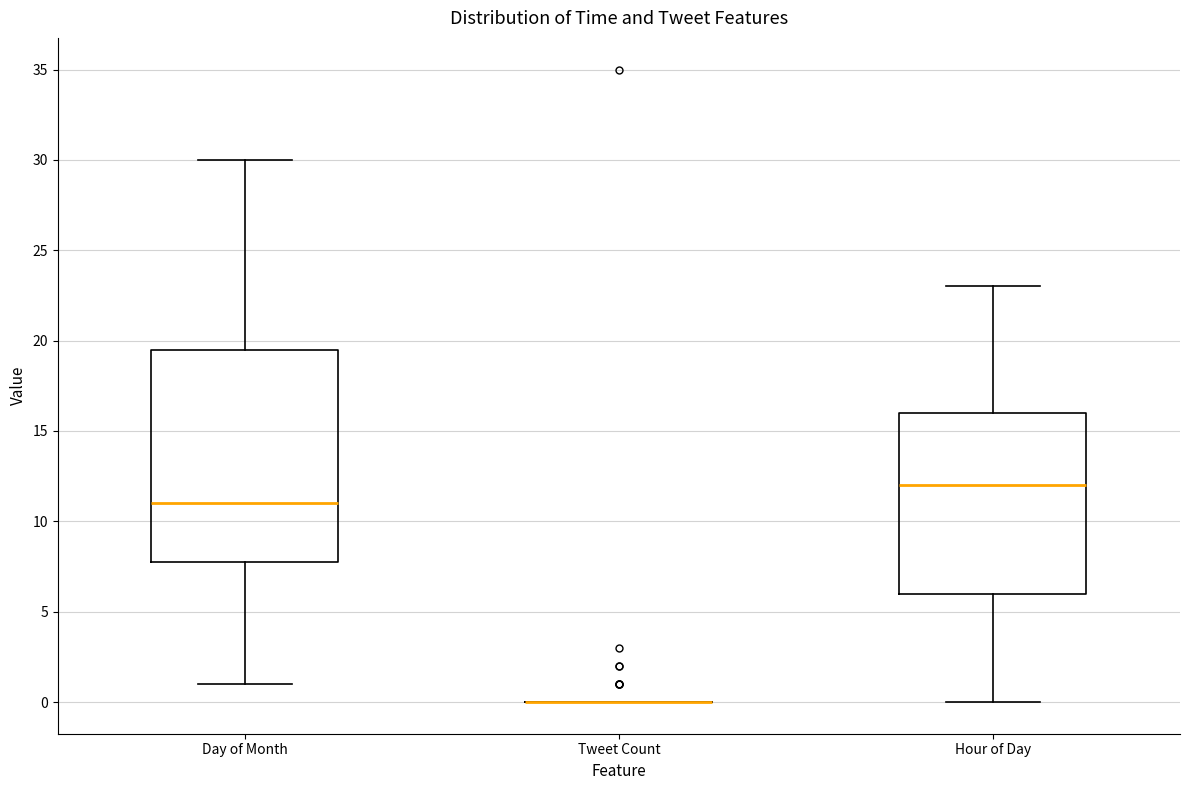

Reading left to right, read every box against the y-axis: the position of its median line, the range the box covers, and the ends of its whiskers. The values are not printed on the chart, so give them approximately, as read against the axis.

Day of Month: median 11.0, box 8.0 to 19.5, whiskers 1.0 to 30.0
Tweet Count: box collapsed to a line at 0.0, whiskers 0.0 to 0.0
Hour of Day: median 12.0, box 6.0 to 16.0, whiskers 0.0 to 23.0